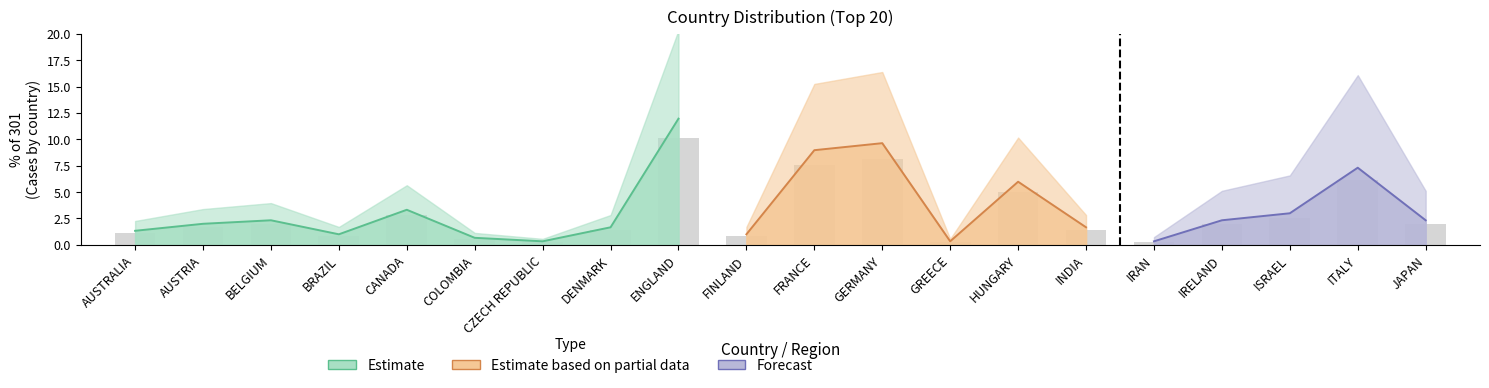

Count the number of values greater than 1.

14